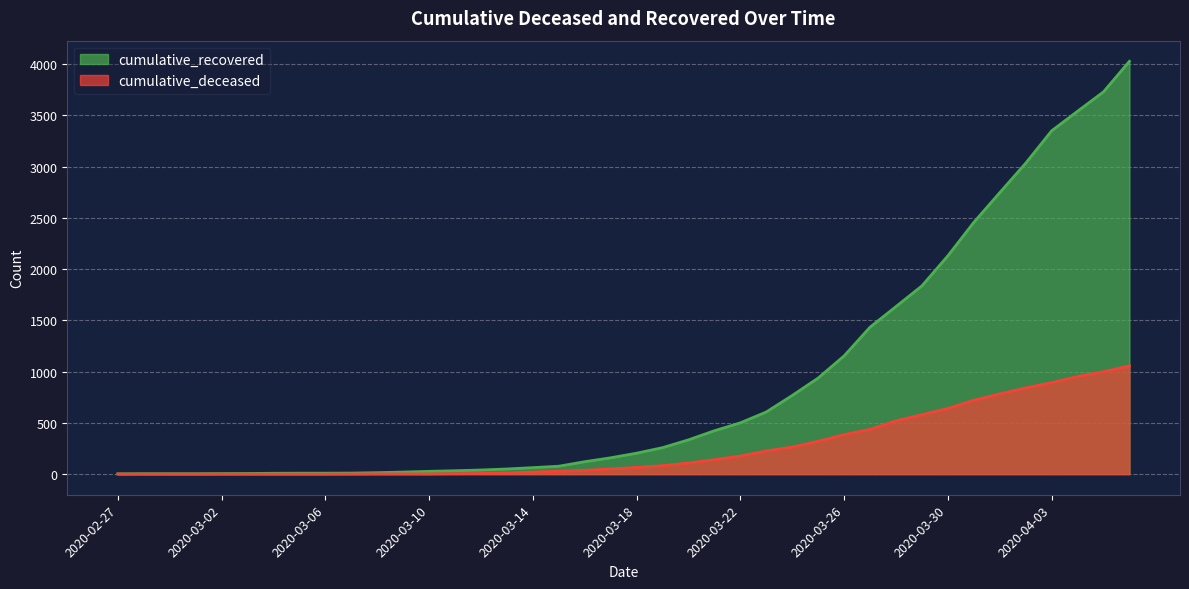

At how many categories does at least one series exceed 3360?

3